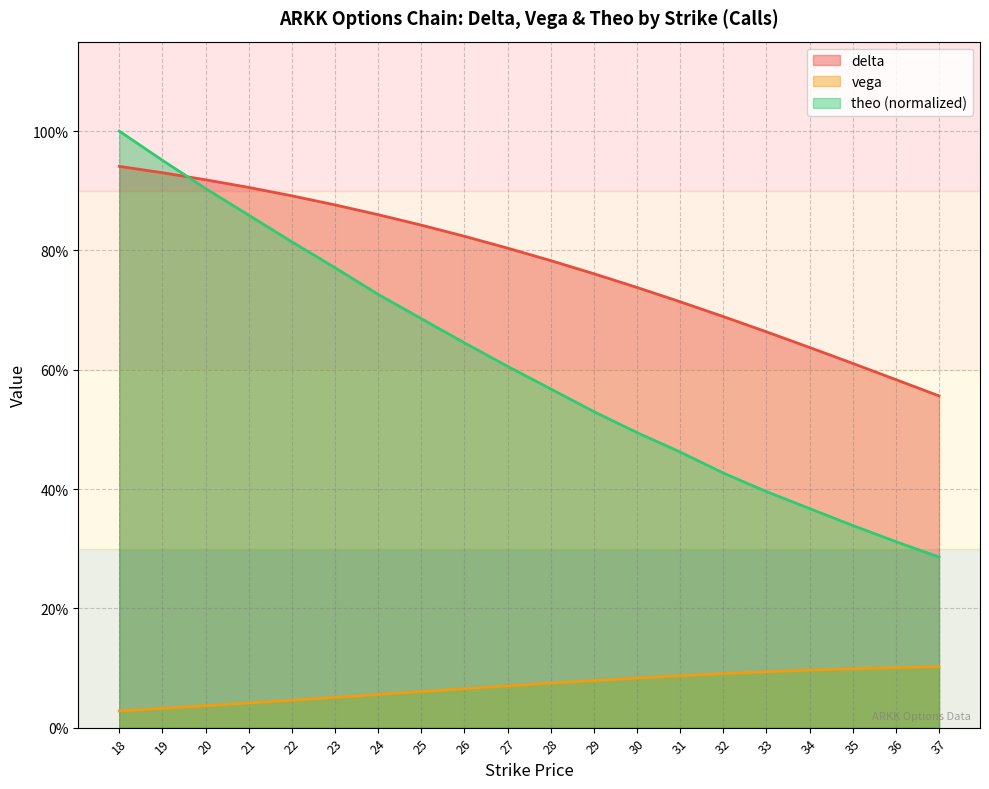

Between 36 and 23, which is larger?

23